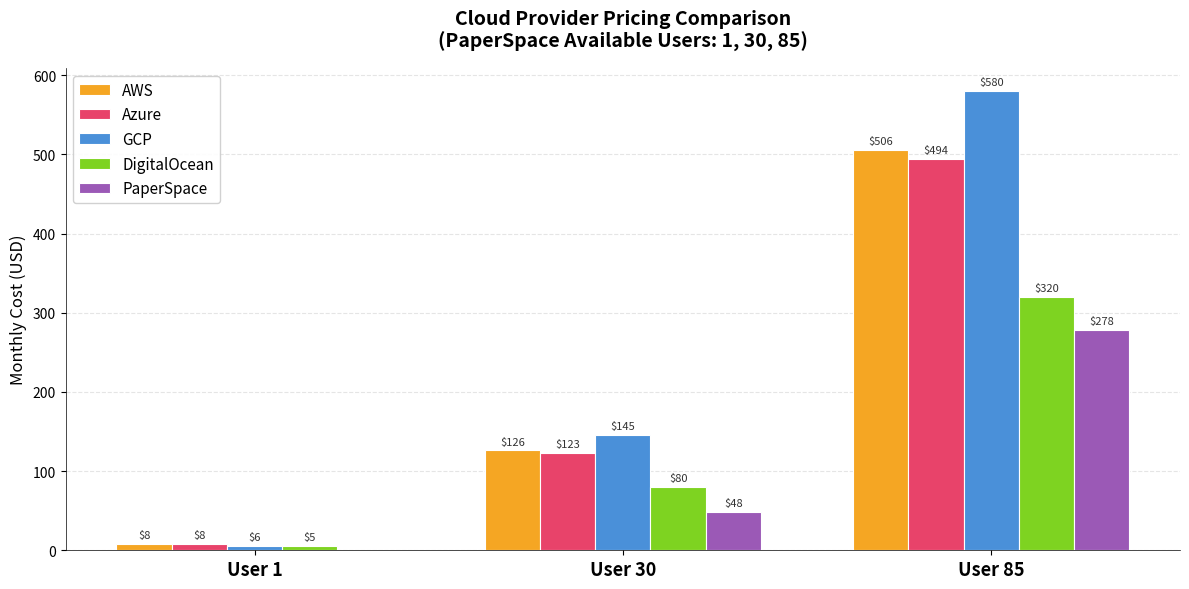

Does the chart contain stacked bars?

No